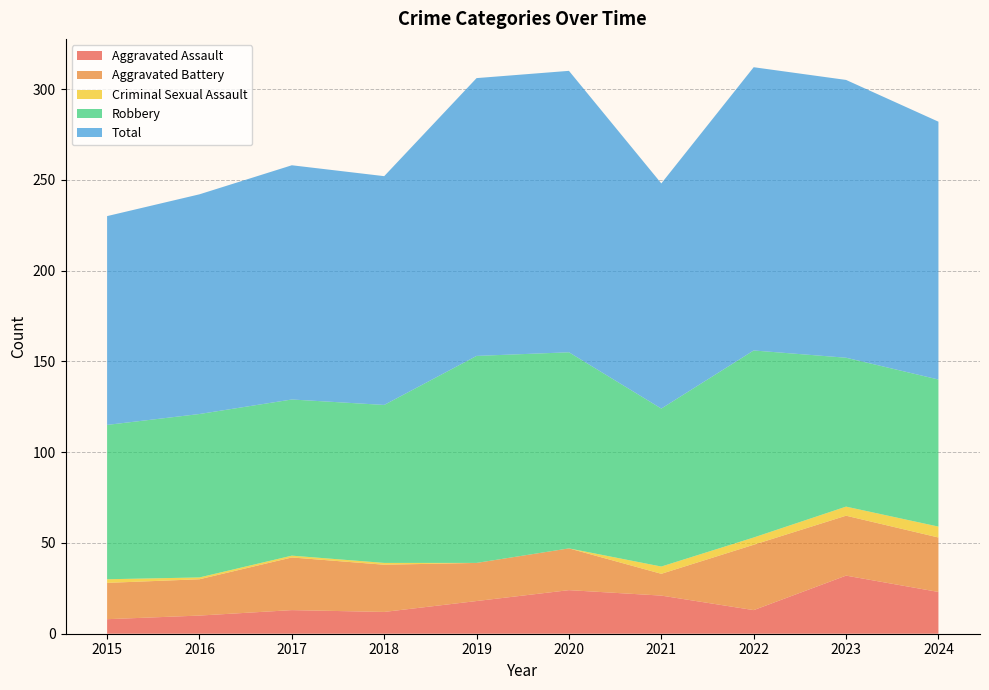

Reading left to right, list all the values displayed in this chart.

Aggravated Assault: 2015=8	2016=10	2017=13	2018=12	2019=18	2020=24	2021=21	2022=13	2023=32	2024=23
Aggravated Battery: 2015=20	2016=20	2017=29	2018=26	2019=21	2020=23	2021=12	2022=36	2023=33	2024=30
Criminal Sexual Assault: 2015=2	2016=1	2017=1	2018=1	2019=0	2020=0	2021=4	2022=4	2023=5	2024=6
Robbery: 2015=85	2016=90	2017=86	2018=87	2019=114	2020=108	2021=87	2022=103	2023=82	2024=81
Total: 2015=115	2016=121	2017=129	2018=126	2019=153	2020=155	2021=124	2022=156	2023=153	2024=142